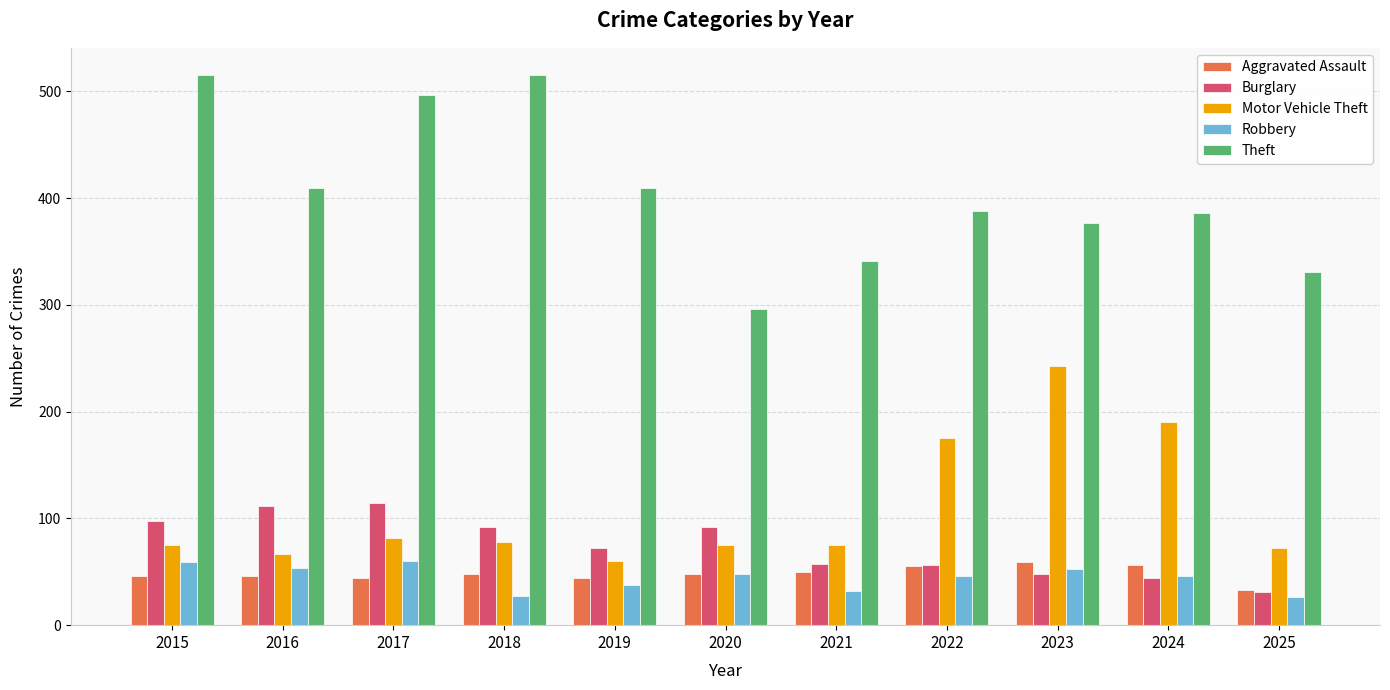

What is the lowest value of the Robbery series?

26